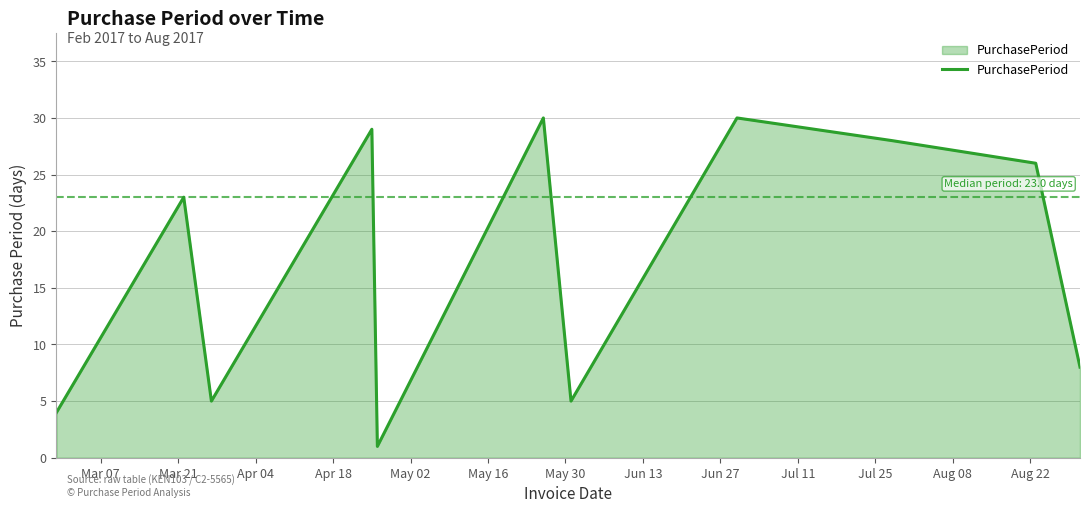

How many interior local valleys (lower than both neighbors) does the data have?

3